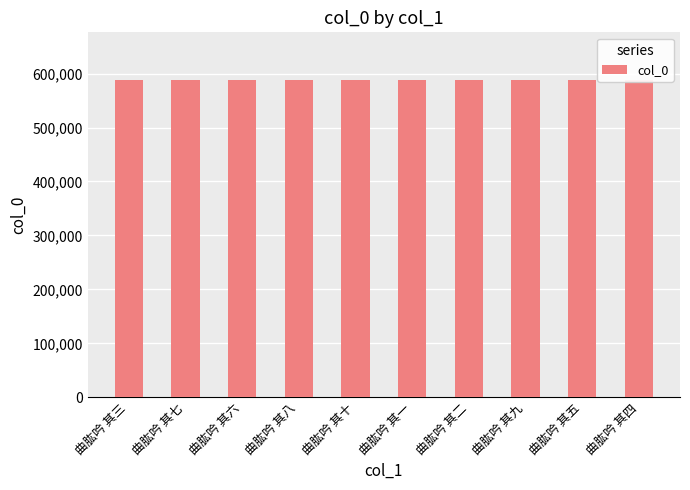

How many data points does each series have?

10